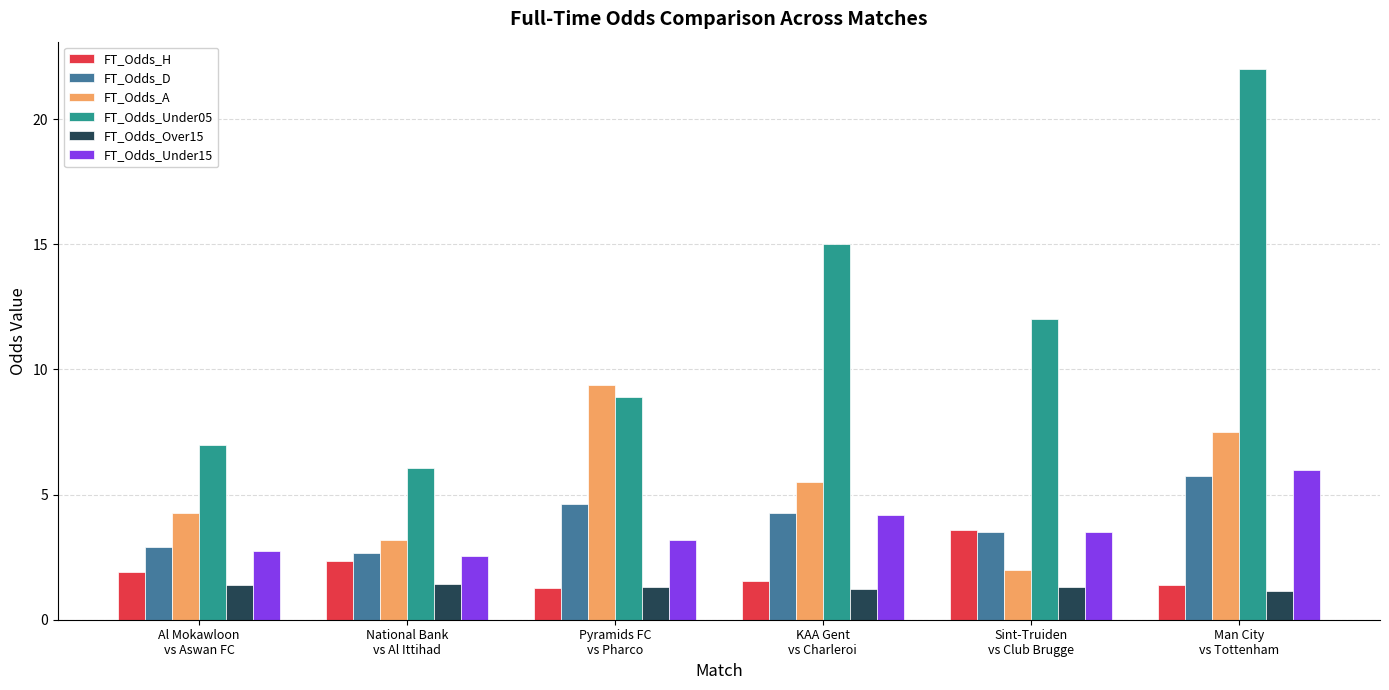

What is the greatest value displayed?

22.0